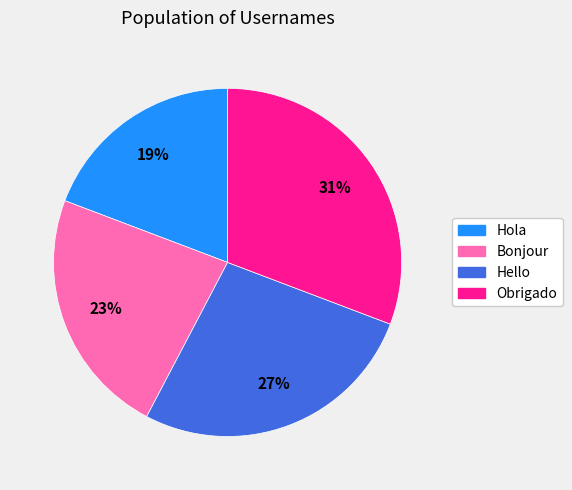

Is it true that Hola is 25% of the pie?

False